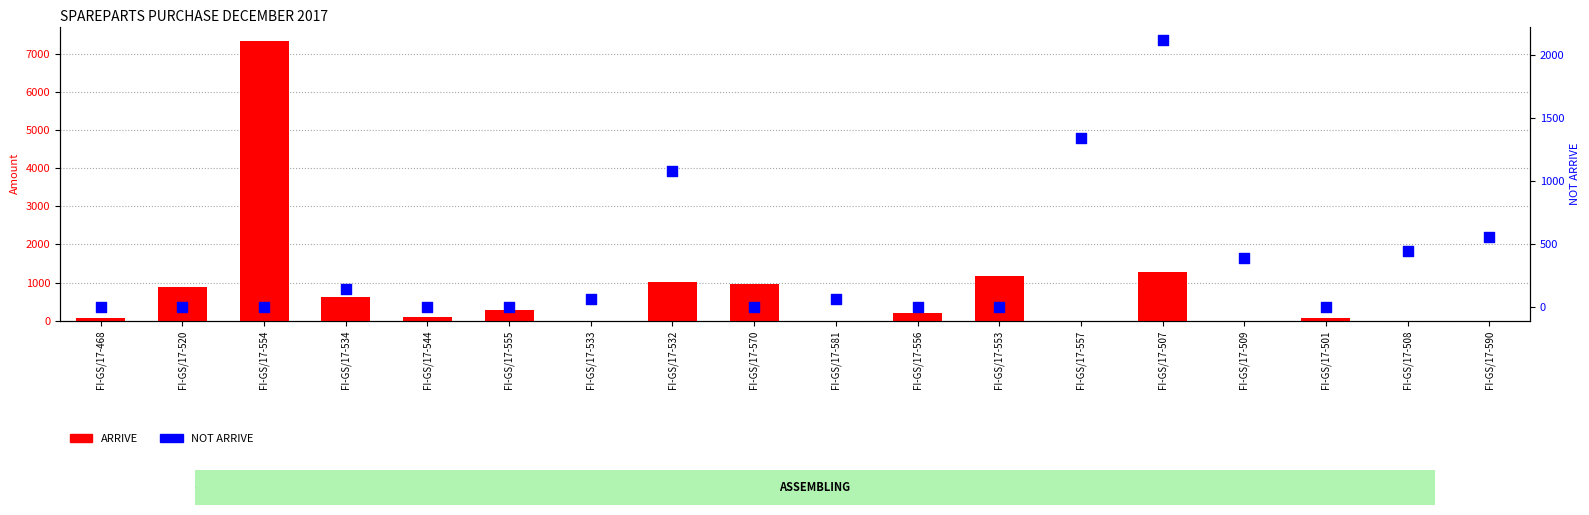

What is the total value across all series at FI-GS/17-532?

2097.9